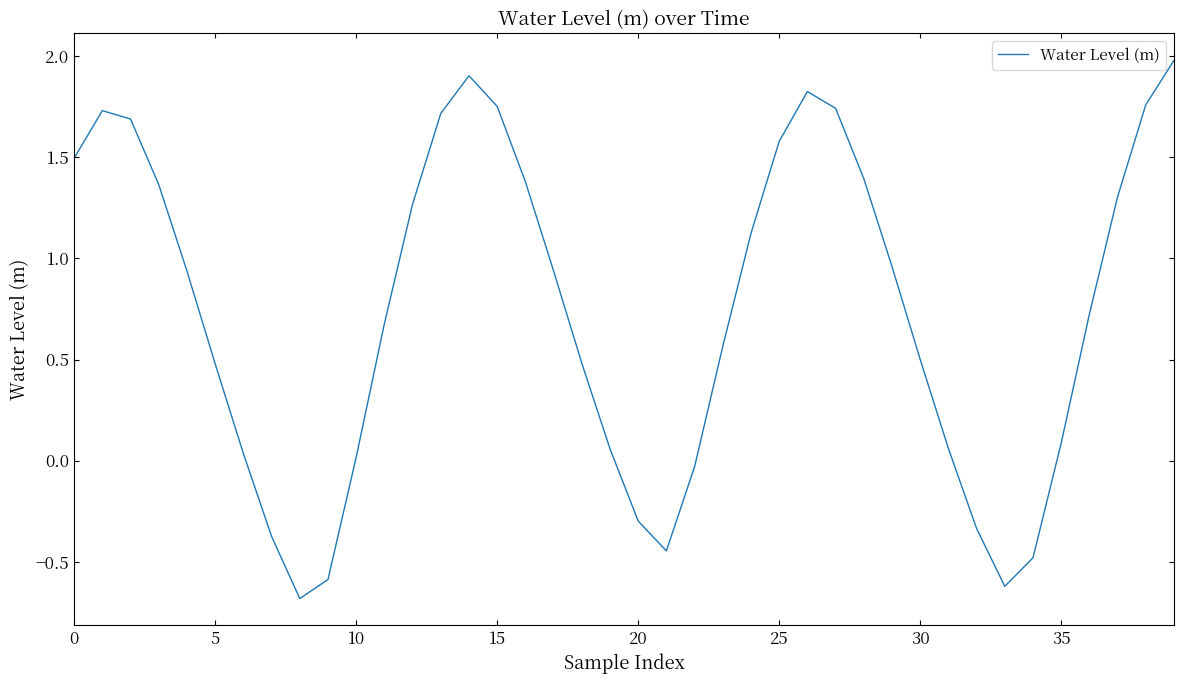

What is the difference between the maximum and minimum values?

2.7